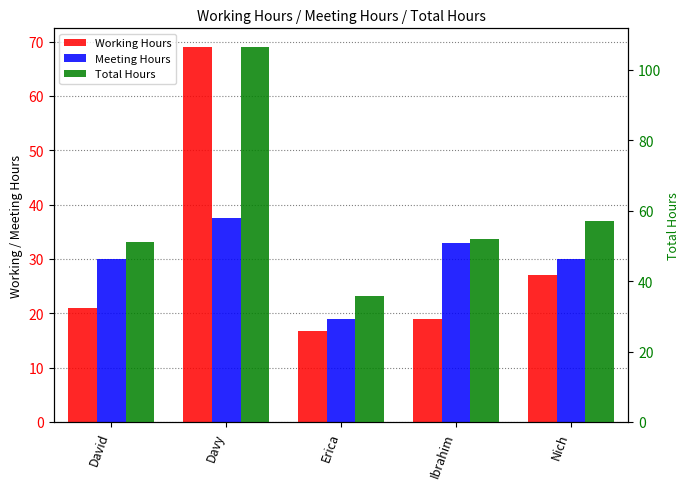

What is the smallest value displayed?

16.8